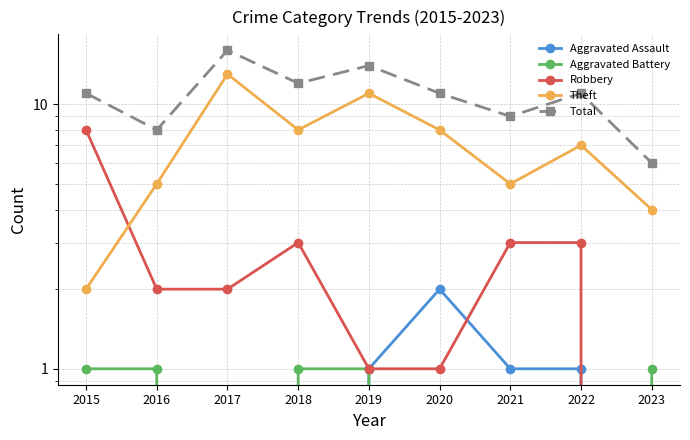

What is the sum of the Robbery values at 2018 and 2019?

4